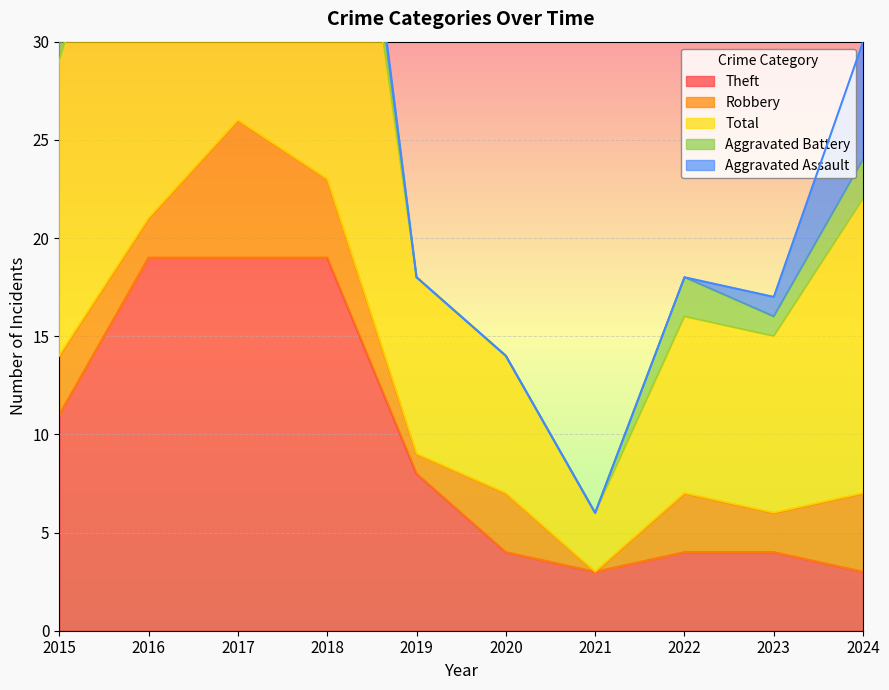

Which series has the widest spread of values?

Total